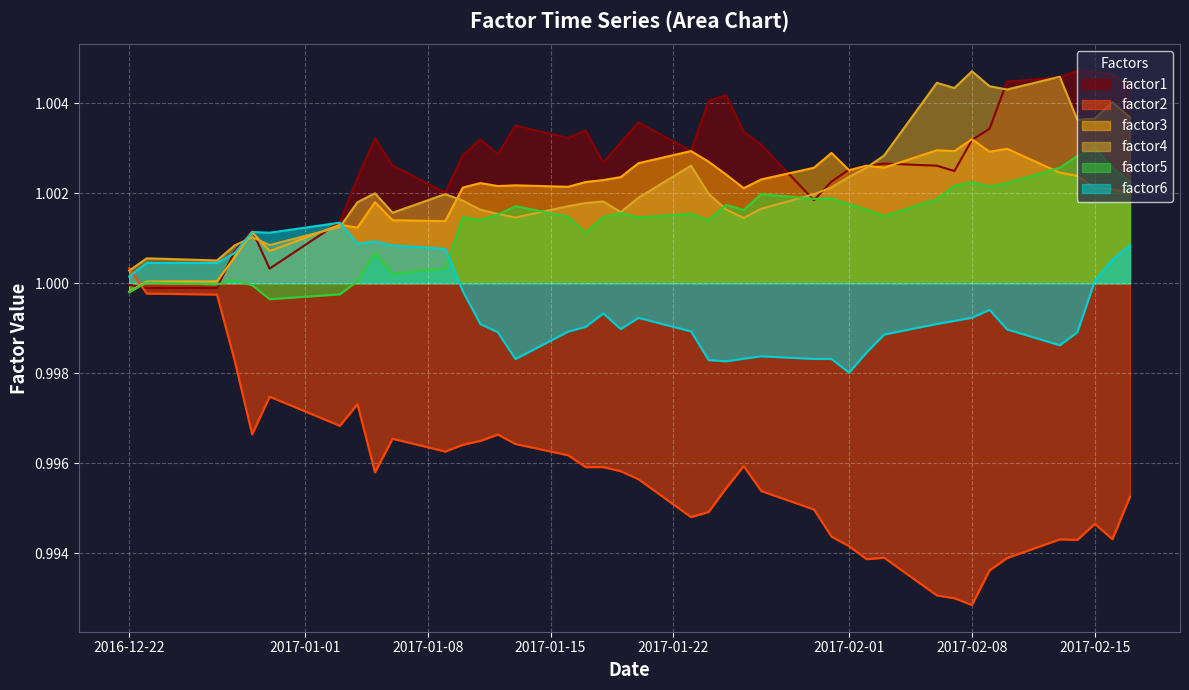

True or false: factor2 and factor5 intersect in this chart.

True